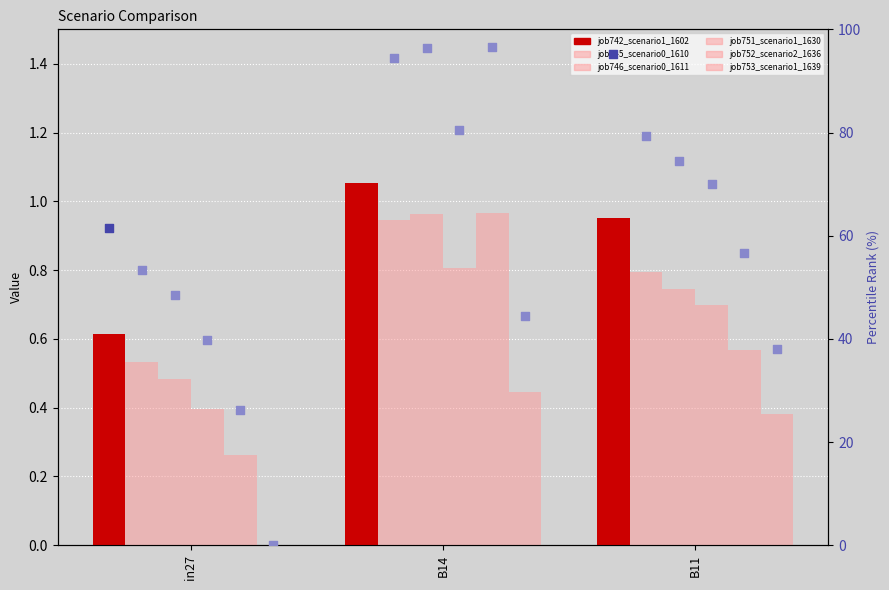

What is the total value across all series at B11?

4.1